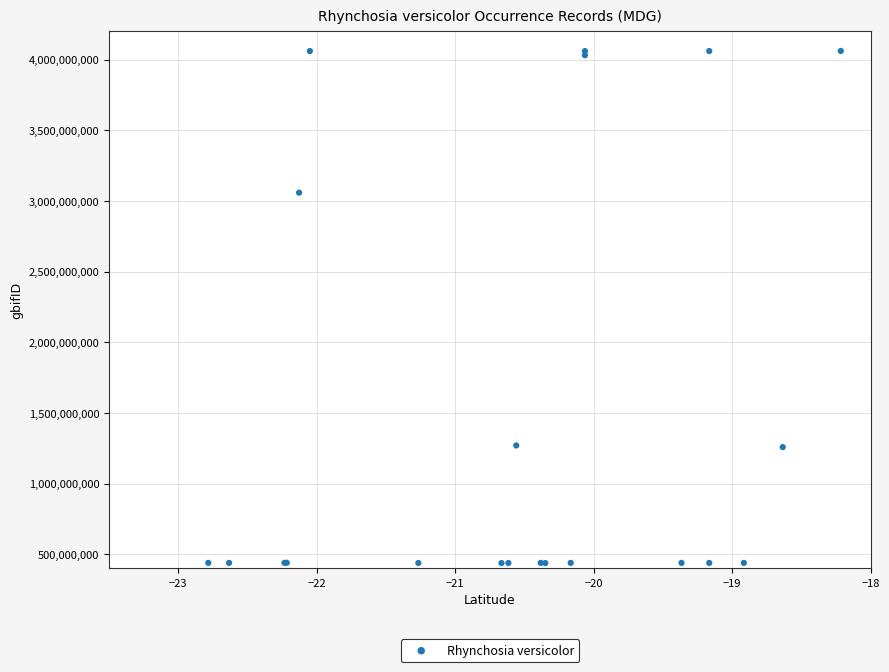

What Y value in the scatter plot is closest to 2249375150?

3058919458